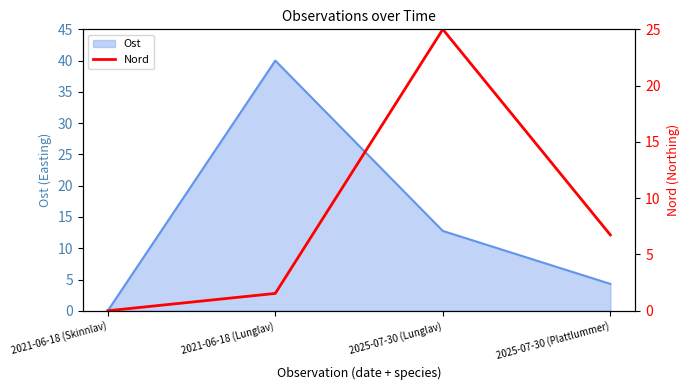

How many positive values are there?

3